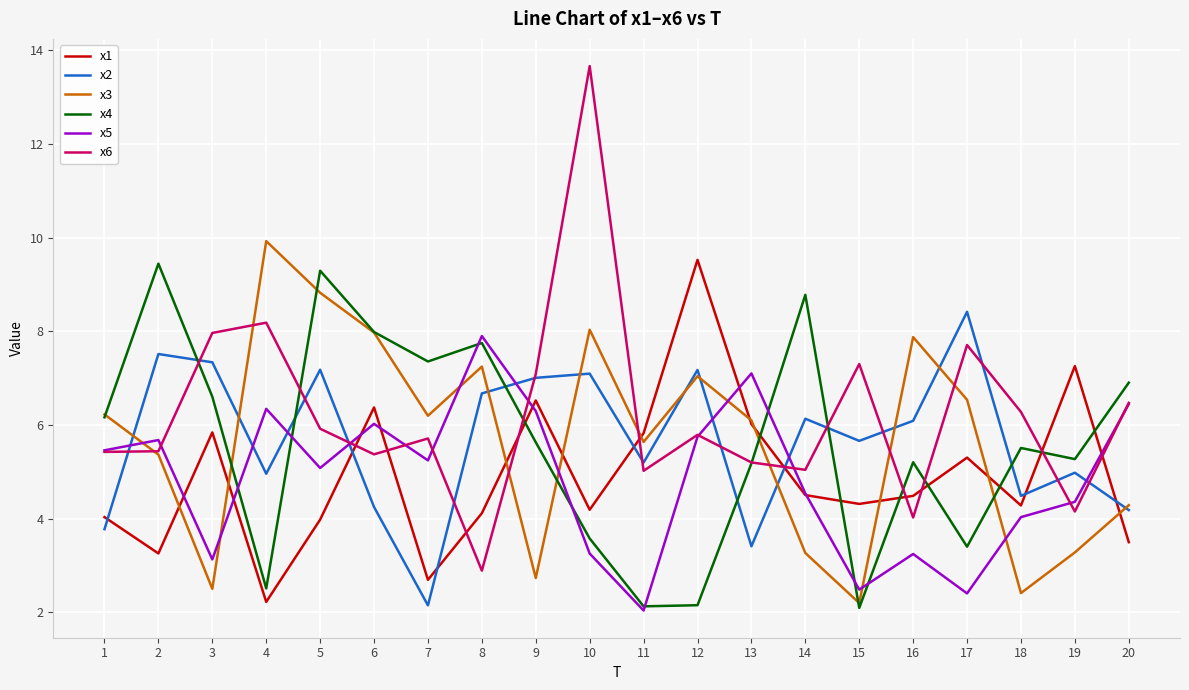

What value does the x3 series have at 11?

5.6